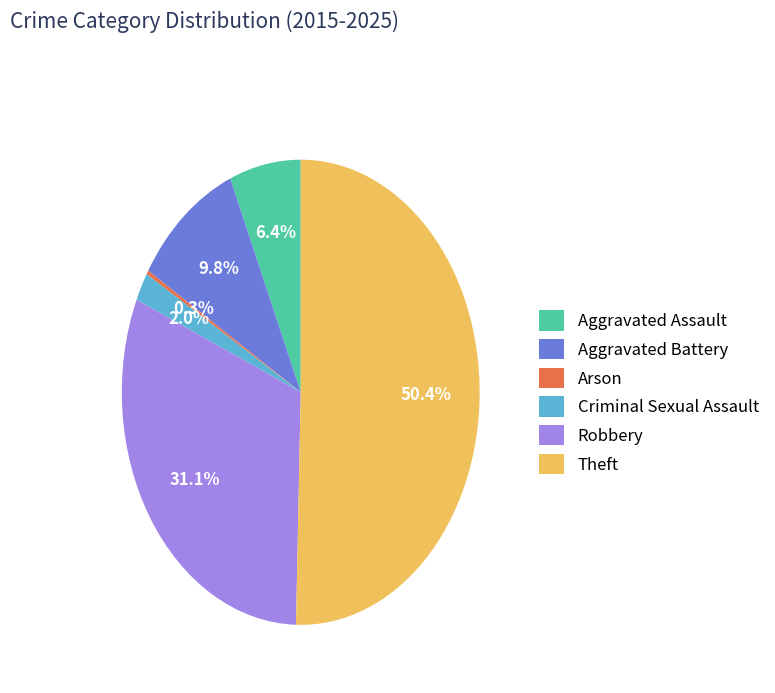

What is the majority slice?

Theft